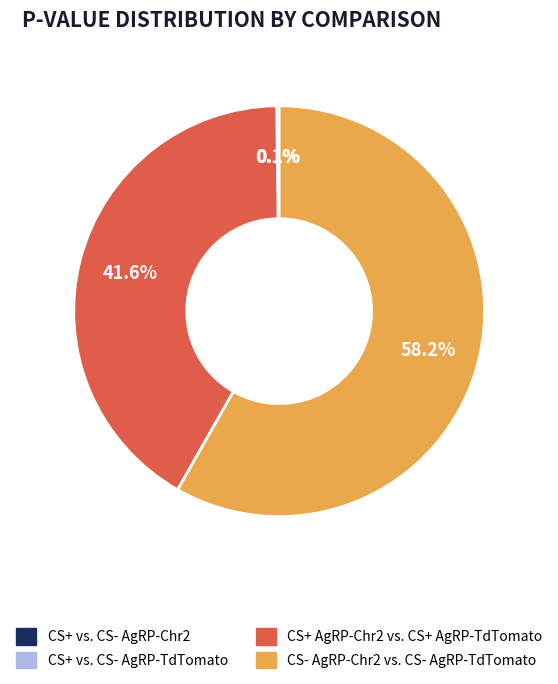

Does any single category account for the majority?

Yes